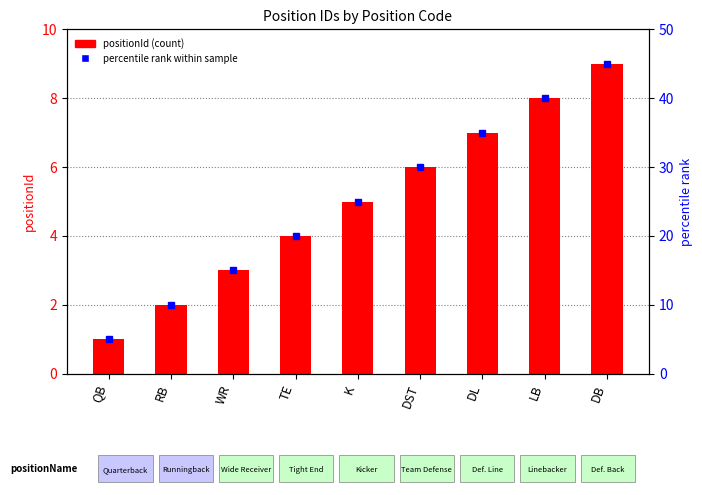

Reading left to right, what are all the values shown in this chart?

QB=1	RB=2	WR=3	TE=4	K=5	DST=6	DL=7	LB=8	DB=9